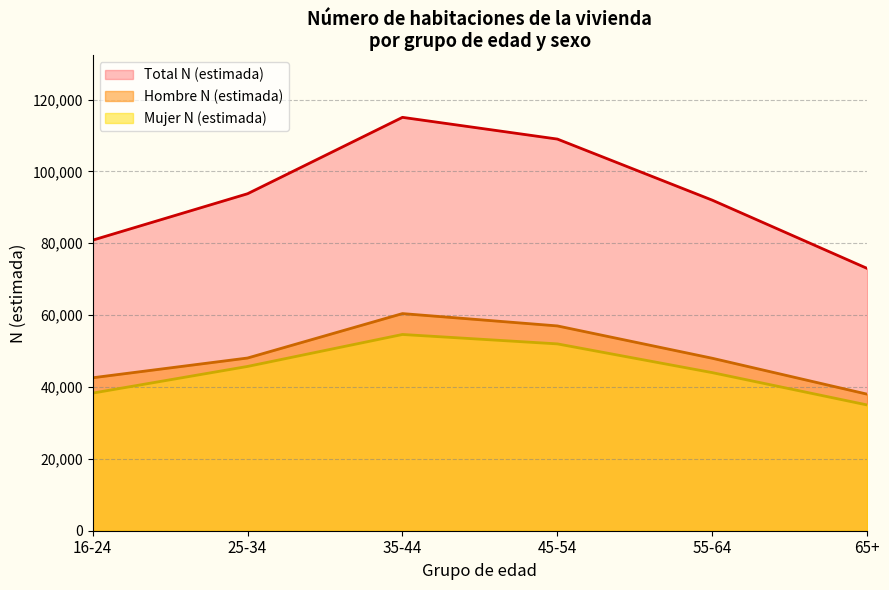

List the series in order of their peak value, lowest first.

Mujer N (estimada), Hombre N (estimada), Total N (estimada)